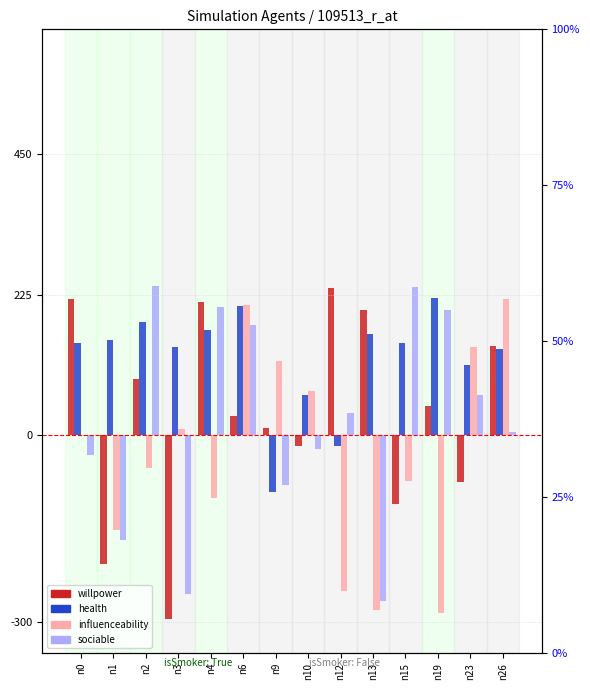

Reading left to right, what are all the values shown in this chart?

willpower: 218.4	-207.4	90.2	-295.0	213.1	29.5	11.4	-17.9	235.7	200.2	-110.2	45.8	-74.9	142.0
health: 147.9	152.5	180.2	140.4	167.9	206.2	-91.9	63.2	-18.4	162.1	147.2	219.7	112.2	137.0
influenceability: -1.2	-153.1	-52.7	8.7	-101.9	207.7	119.1	70.8	-249.5	-280.3	-73.3	-284.9	141.4	217.7
sociable: -32.9	-168.1	238.4	-254.4	204.3	175.8	-80.7	-22.8	35.8	-265.7	237.1	200.7	64.3	4.2